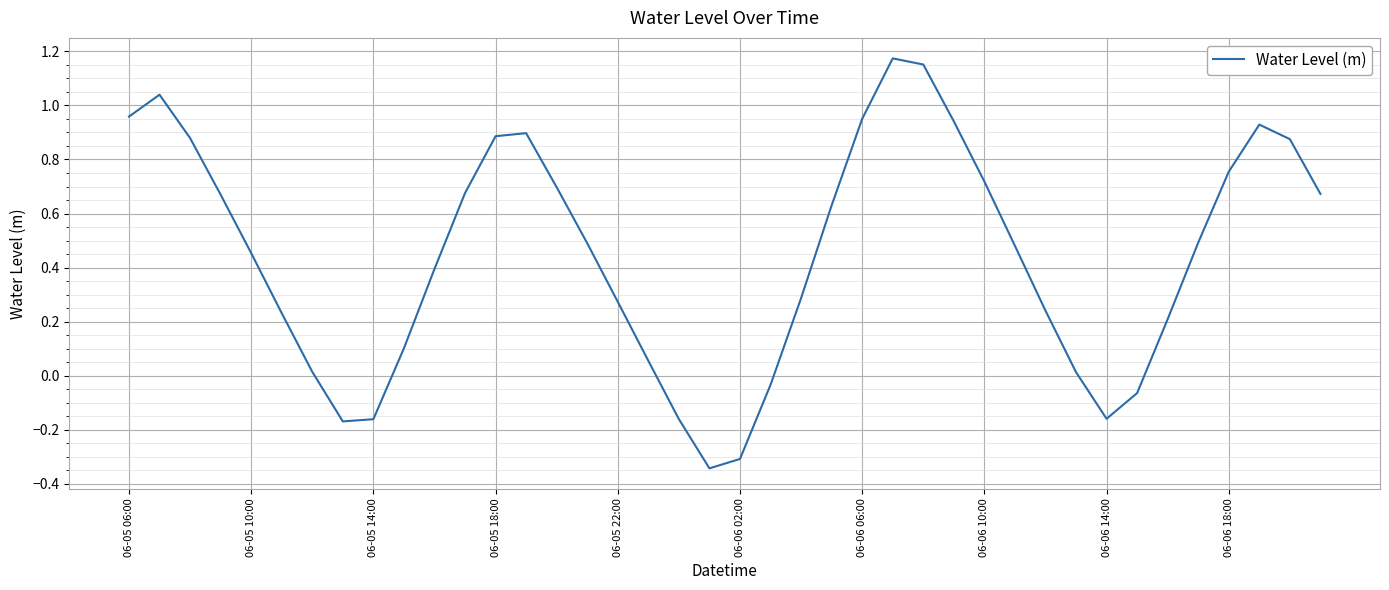

Does the chart have visible grid lines?

Yes